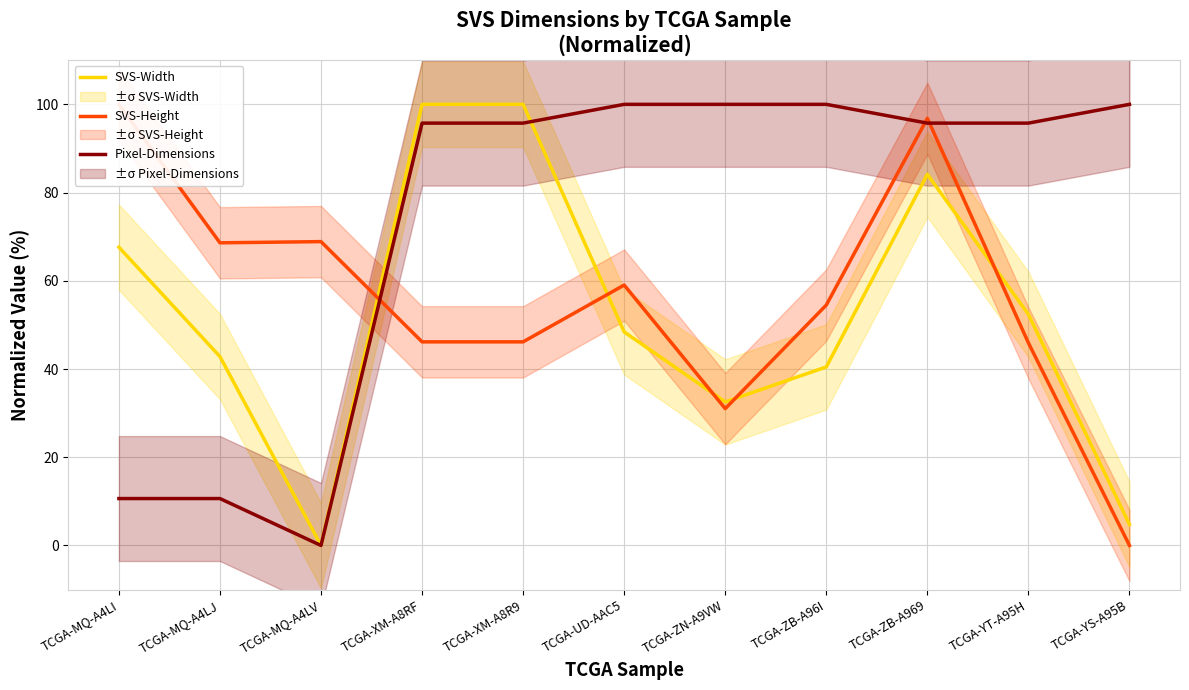

Rank the categories by SVS-Height value from lowest to highest.

TCGA-YS-A95B, TCGA-ZN-A9VW, TCGA-YT-A95H, TCGA-XM-A8RF, TCGA-XM-A8R9, TCGA-ZB-A96I, TCGA-UD-AAC5, TCGA-MQ-A4LJ, TCGA-MQ-A4LV, TCGA-ZB-A969, TCGA-MQ-A4LI